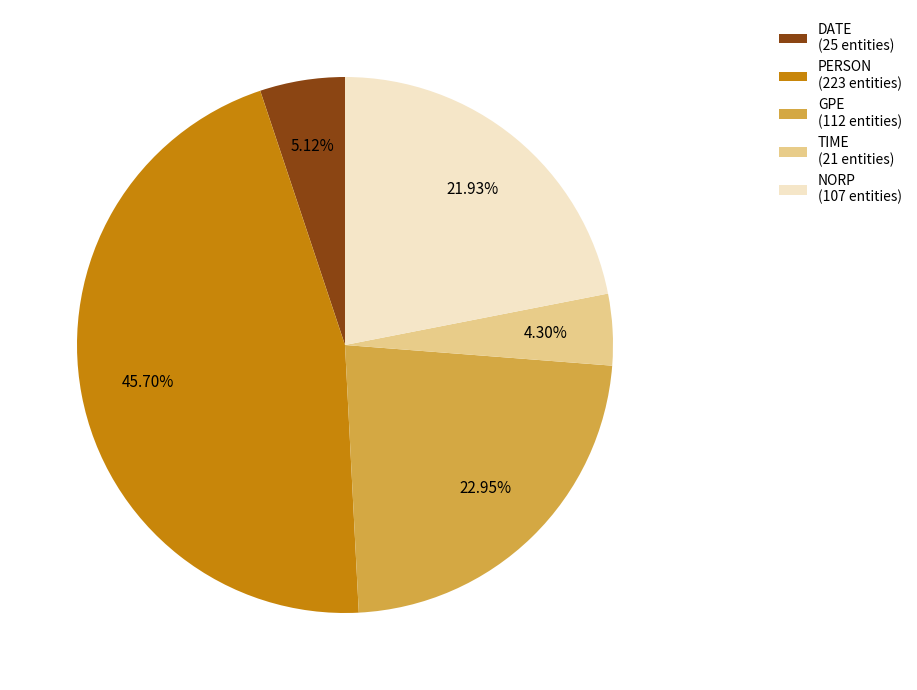

Approximately how many times larger is the value at NORP (107 entities) compared to PERSON (223 entities)?

0.5